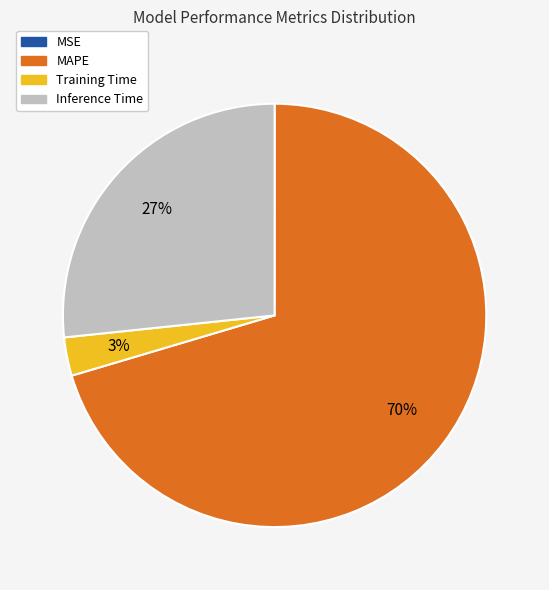

Which category has the biggest portion of the pie?

MAPE